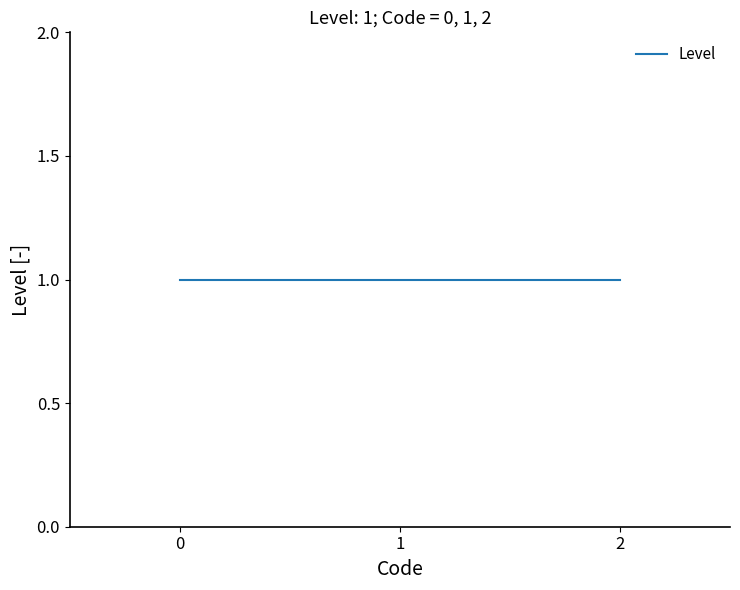

Is it true that the value at 1 is 2?

False